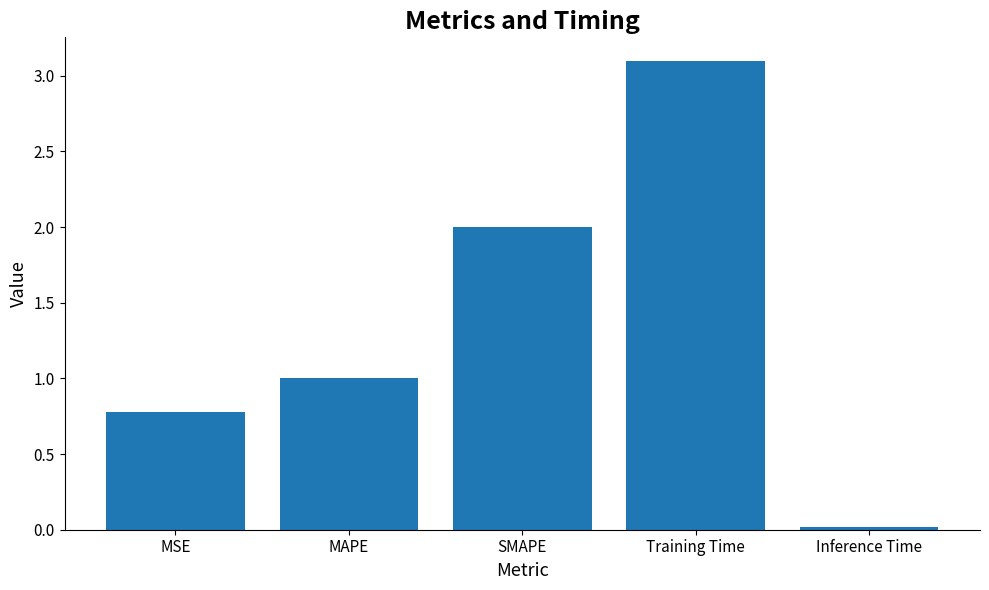

Read the value at MAPE.

1.0